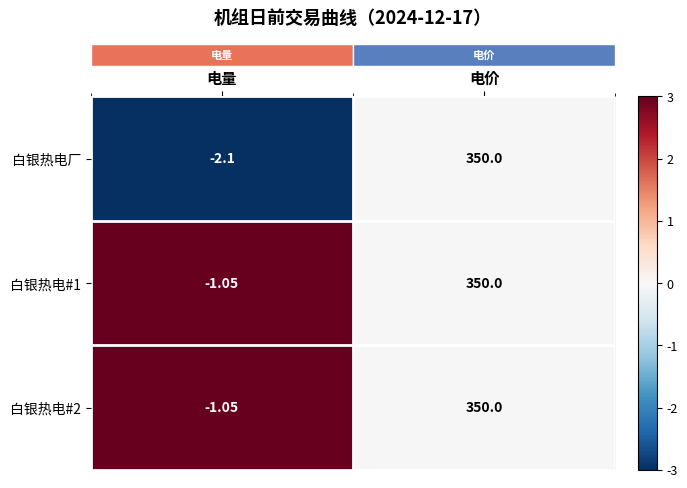

At which category does the chart reach its peak across all series?

电价